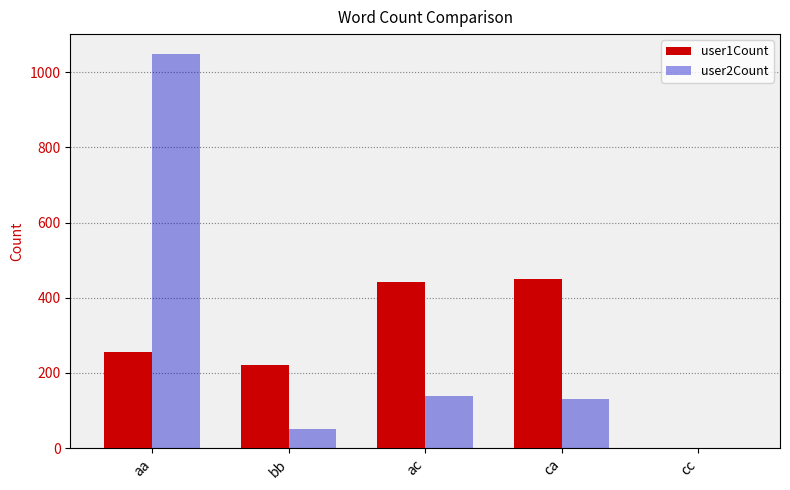

The value of user2Count at ac is 140. True or false?

True